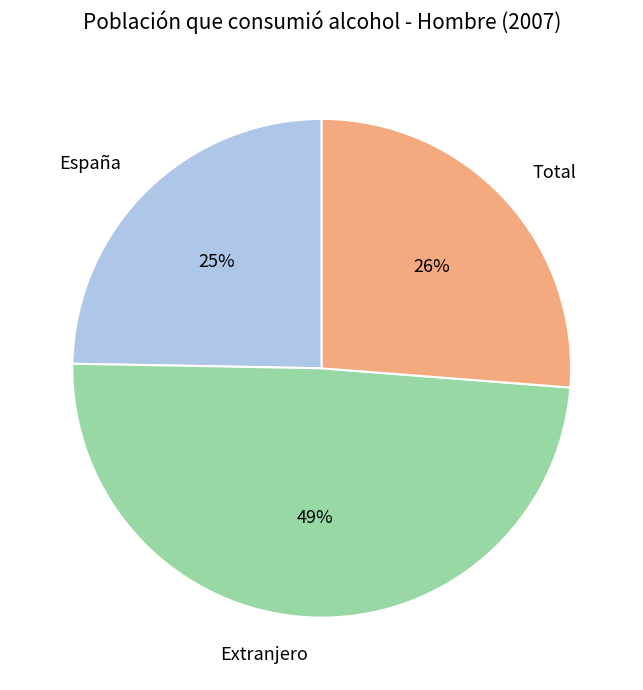

What percentage is the Total slice, to the nearest percent?

26%